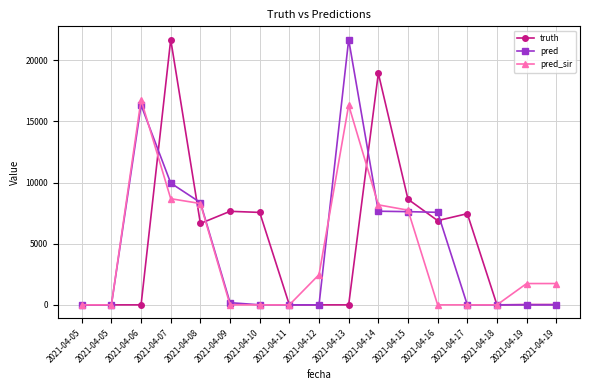

Which category has the highest value in the pred series?

2021-04-13